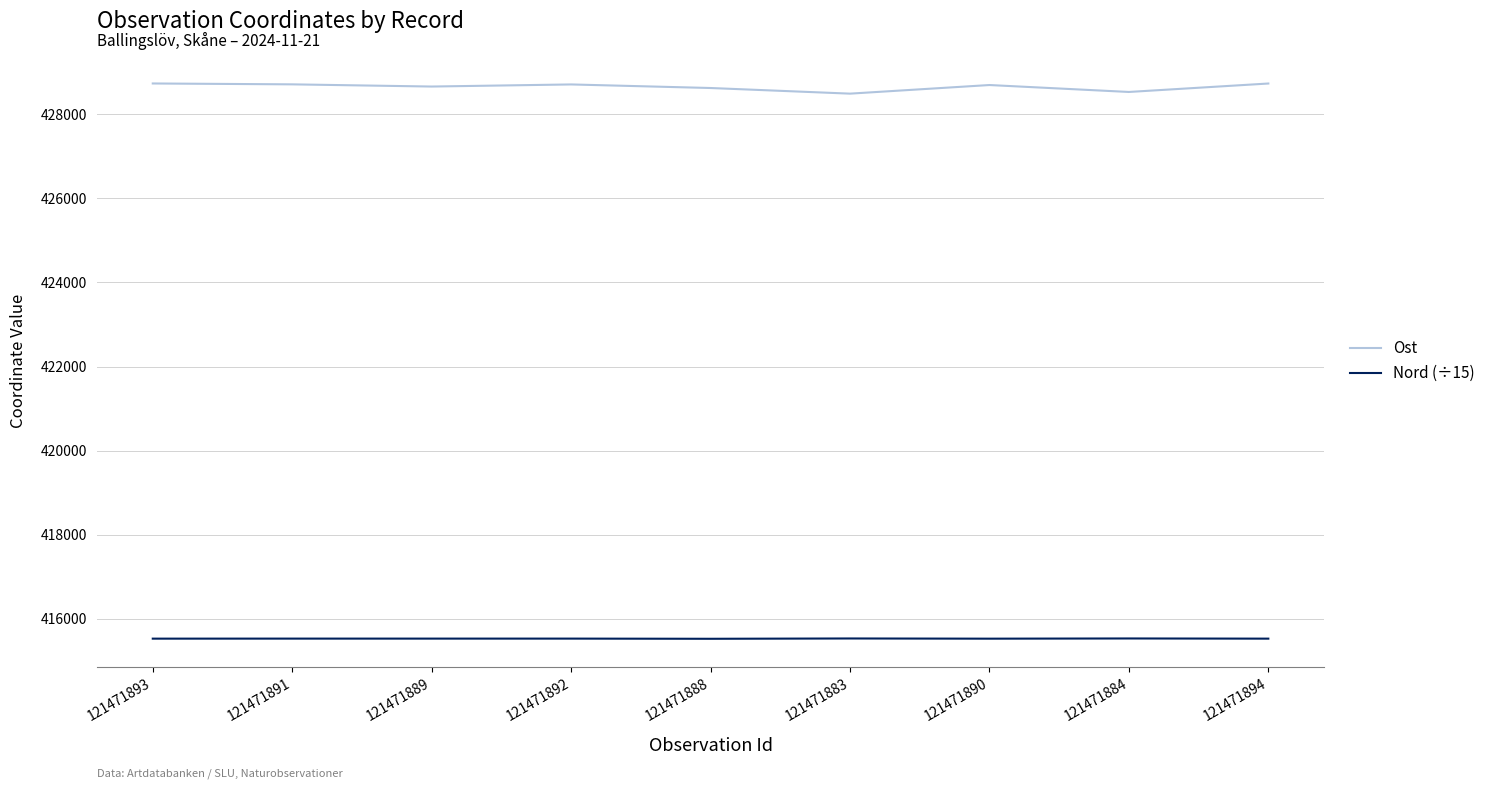

Rank the series by their maximum value, from lowest to highest.

Nord (÷15), Ost